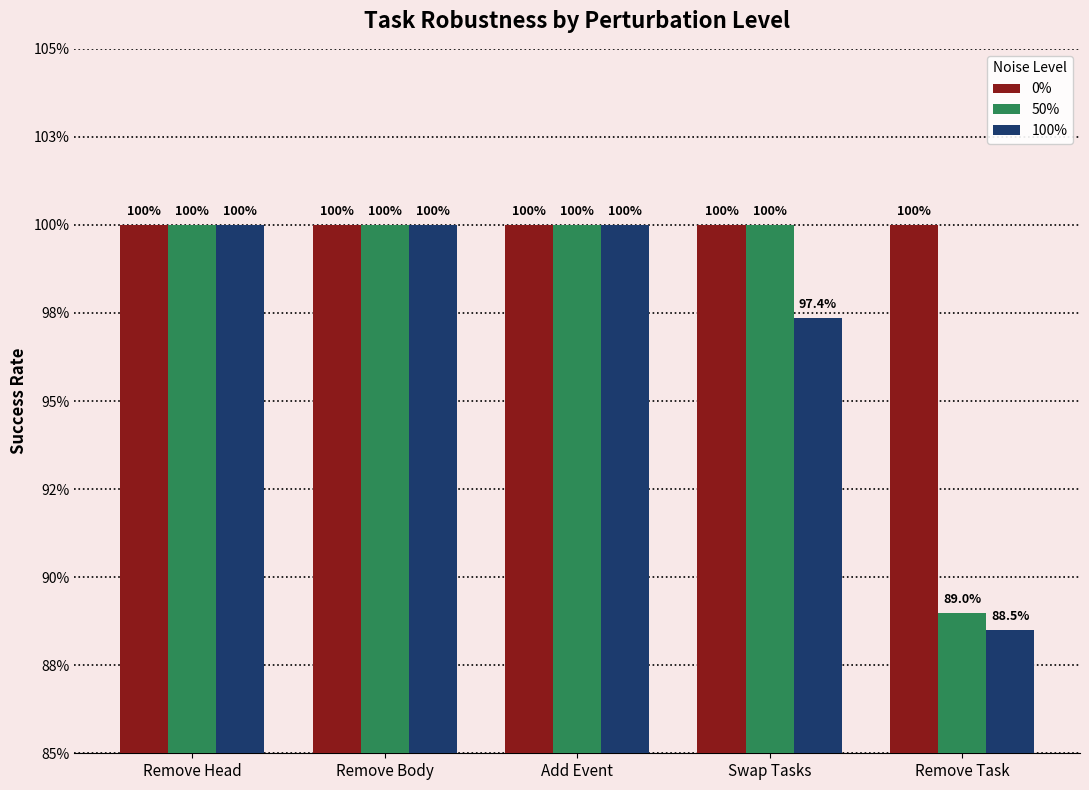

What is the label of the 1st bar from the left?

Remove Head